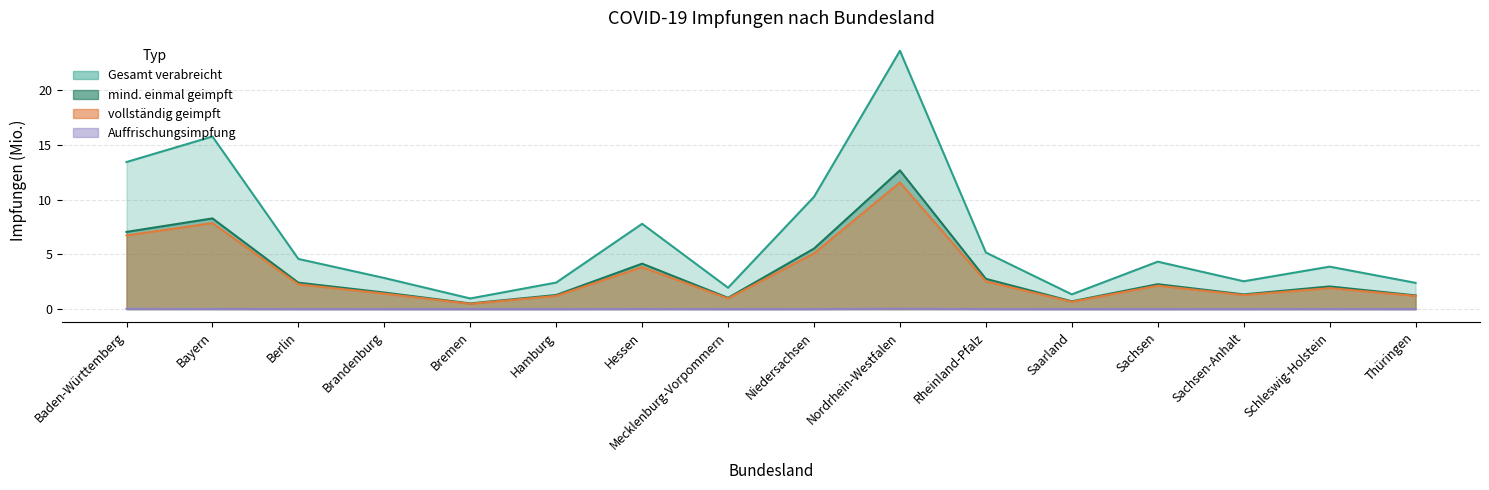

What is the difference between the maximum and minimum values in the vollständig geimpft series?

11.1